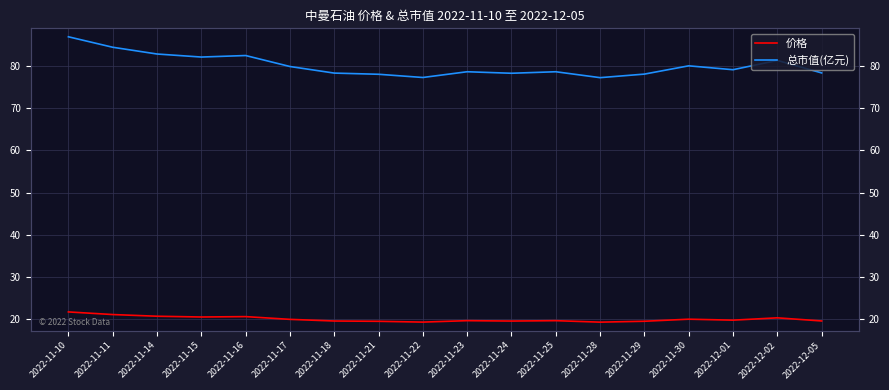

How many values in the 总市值(亿元) series are below 79?

9